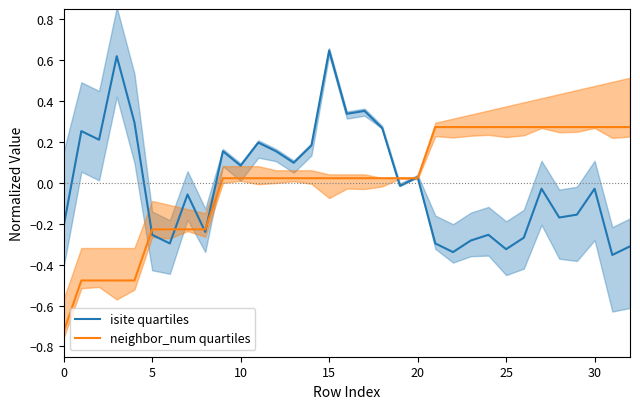

How many intersections are there between isite quartiles and neighbor_num quartiles?

7